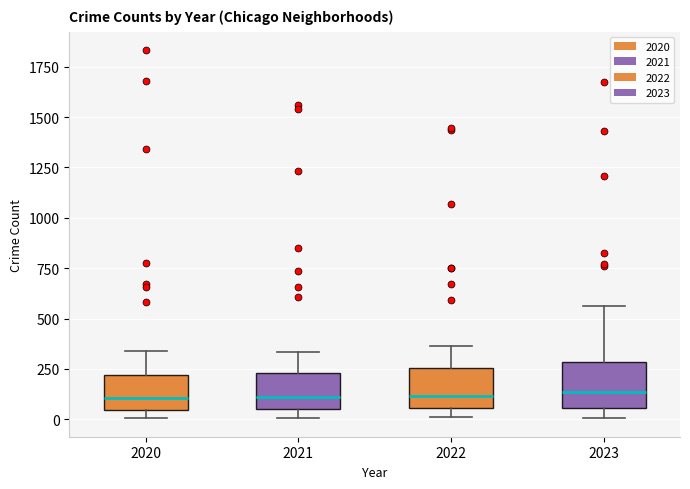

Reading left to right, read every box against the y-axis: the position of its median line, the range the box covers, and the ends of its whiskers. The values are not printed on the chart, so give them approximately, as read against the axis.

2020: median 100, box 50 to 200, whiskers 0 to 350
2021: median 100, box 50 to 250, whiskers 0 to 350
2022: median 100, box 50 to 250, whiskers 0 to 350
2023: median 150, box 50 to 300, whiskers 0 to 550